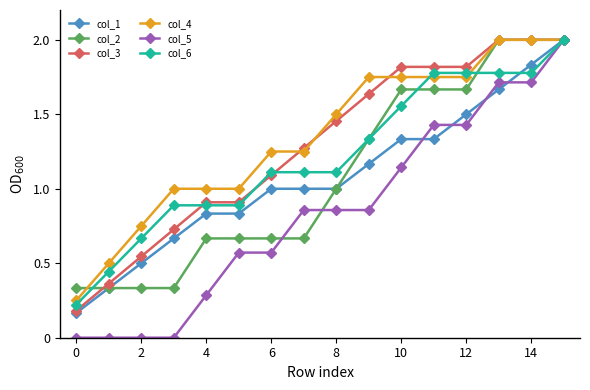

Which series has the widest spread of values?

col_5